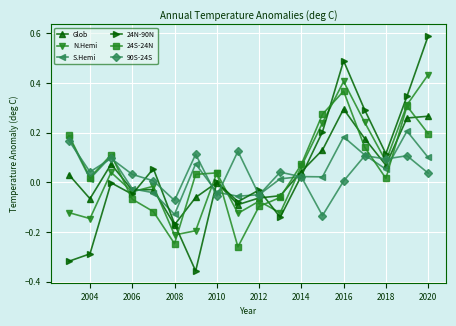

Which series has the largest range (max minus min)?

24N-90N